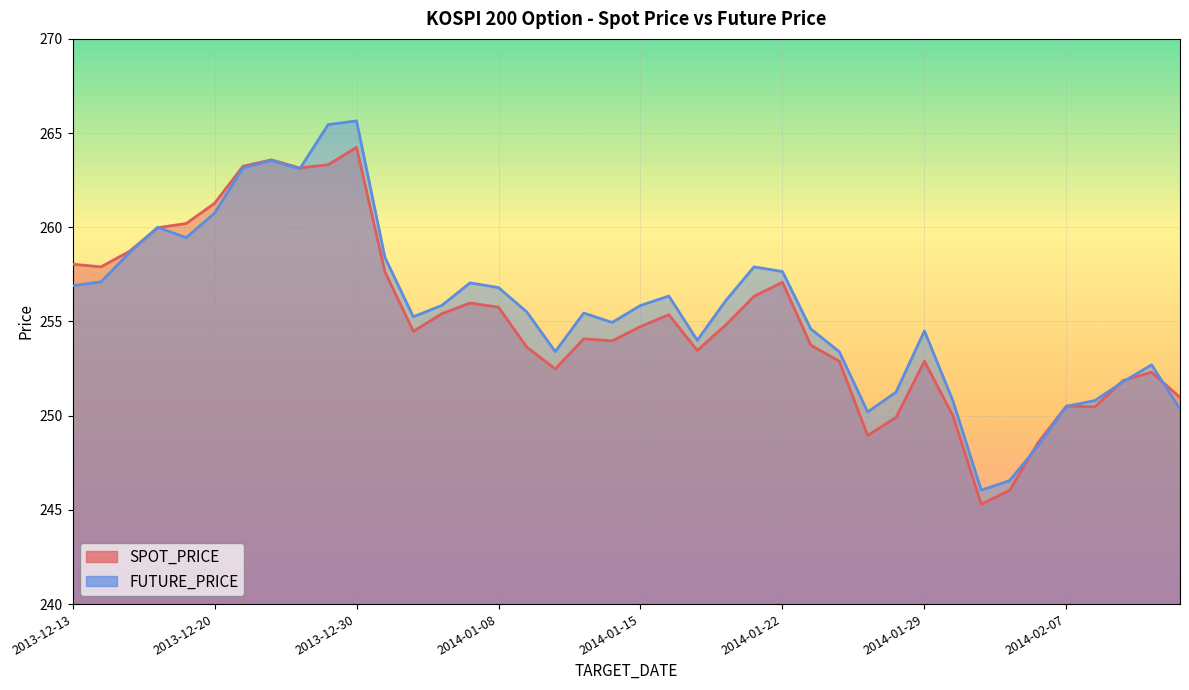

What is the value of the FUTURE_PRICE point at the 36th from the left?

250.5